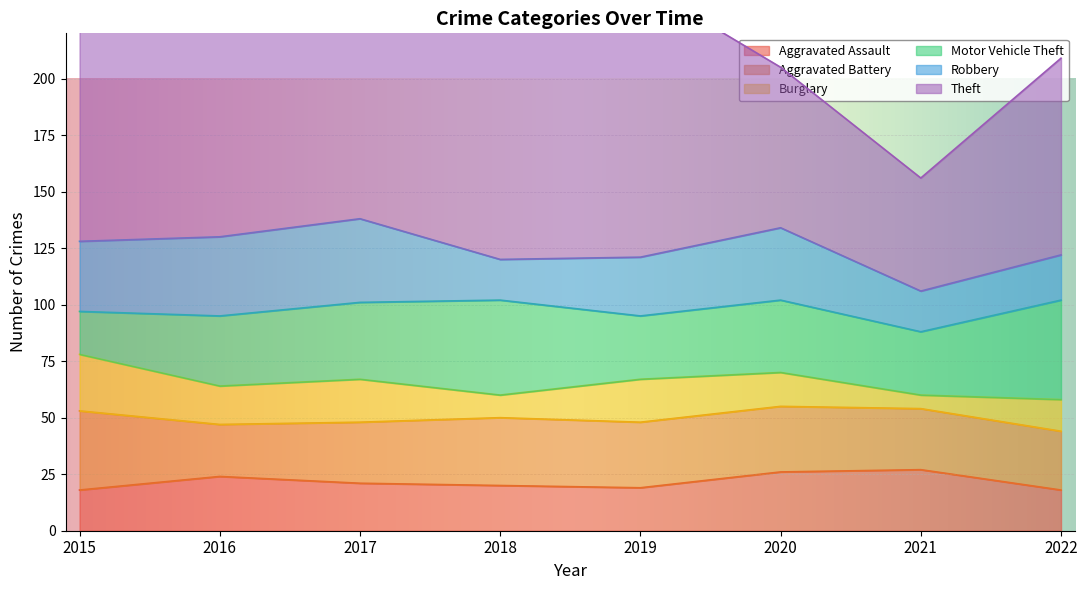

Between 2019 and 2015, which is larger?

2019